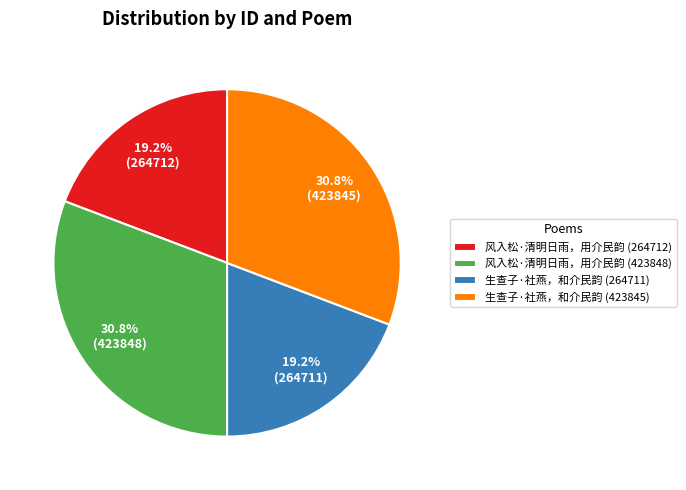

What portion of the pie excludes 生查子·社燕，和介民韵 (264711)?

80.8%